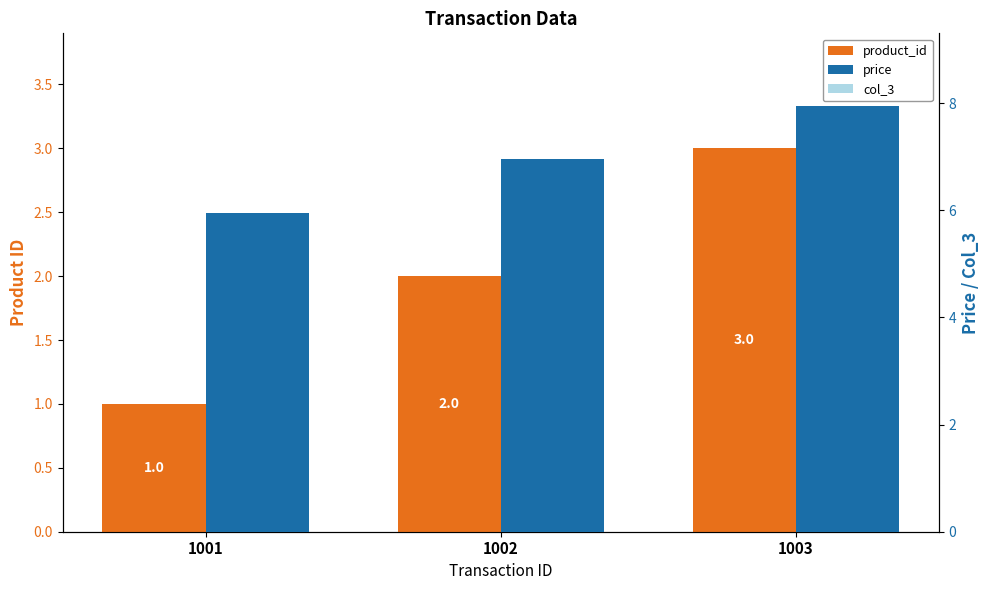

At which category is the sum across all series the highest?

1003